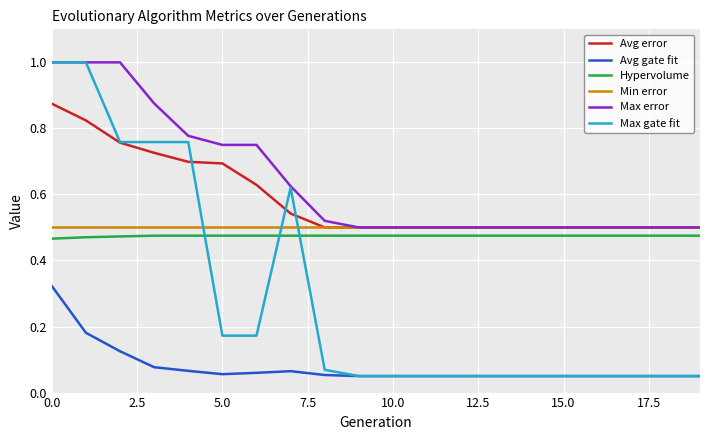

True or false: Hypervolume and Avg error intersect in this chart.

False